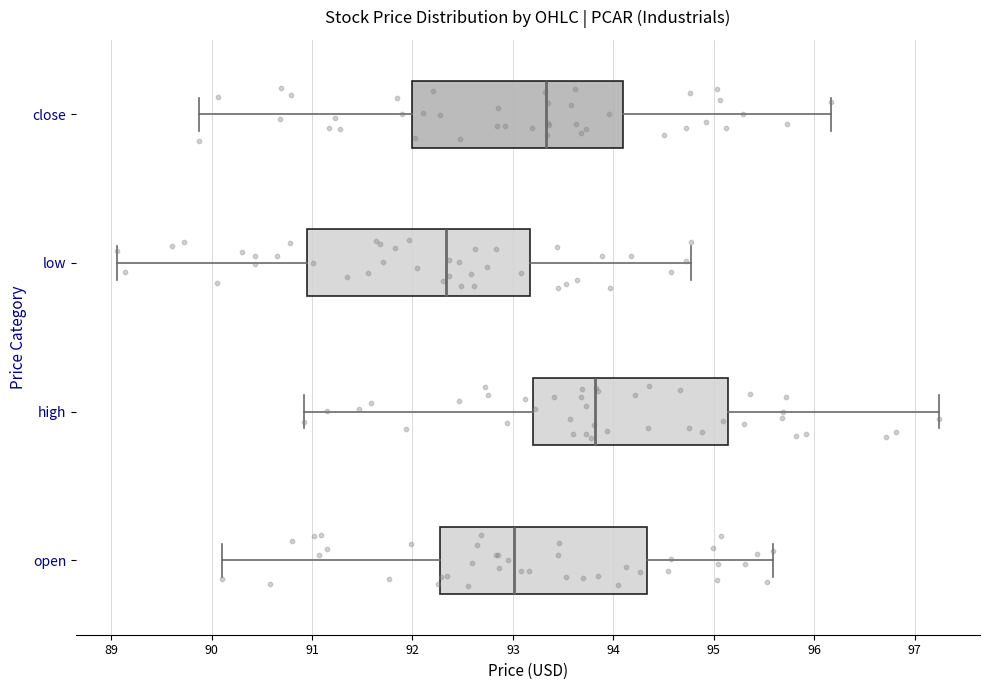

Comparing the boxes themselves (not the whiskers), which one is the widest?

low